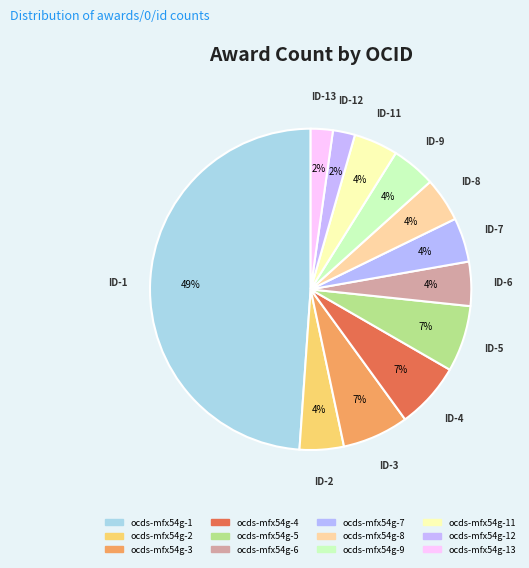

Is there any slice that represents more than half of the pie?

No